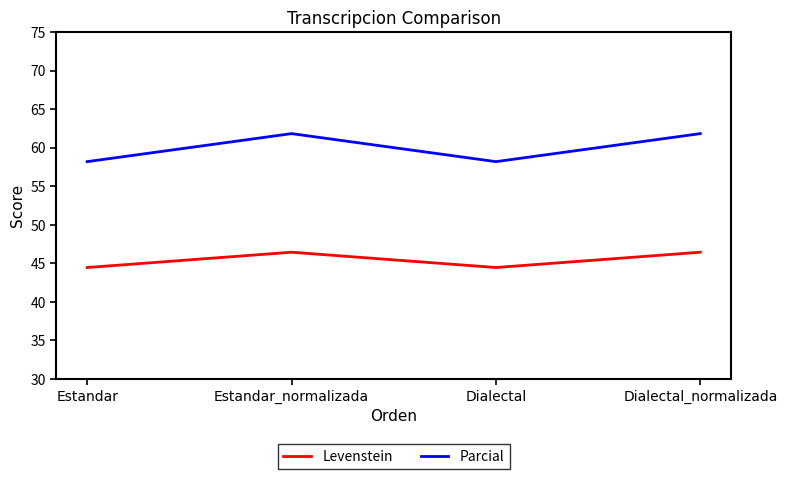

What is the maximum value shown in the chart?

61.8